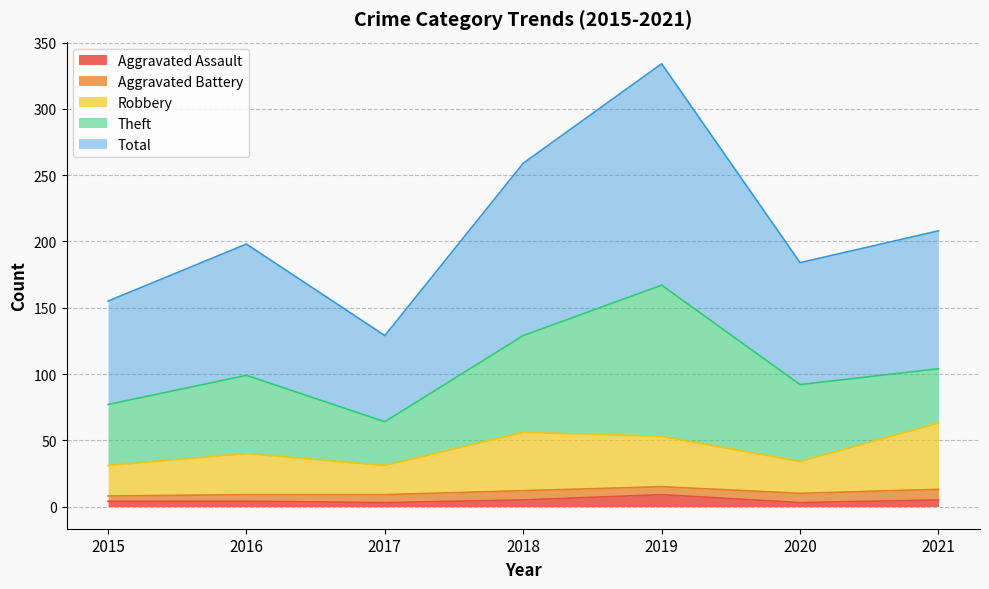

In Robbery, how many points are higher than both neighbors (excluding endpoints)?

2